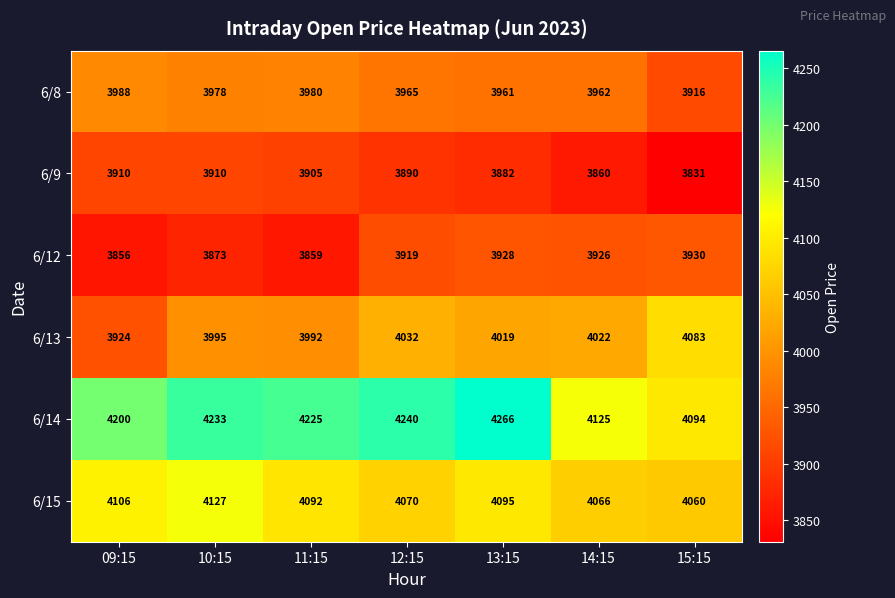

True or false: 6/8 has a value of 3962 at 14:15.

True